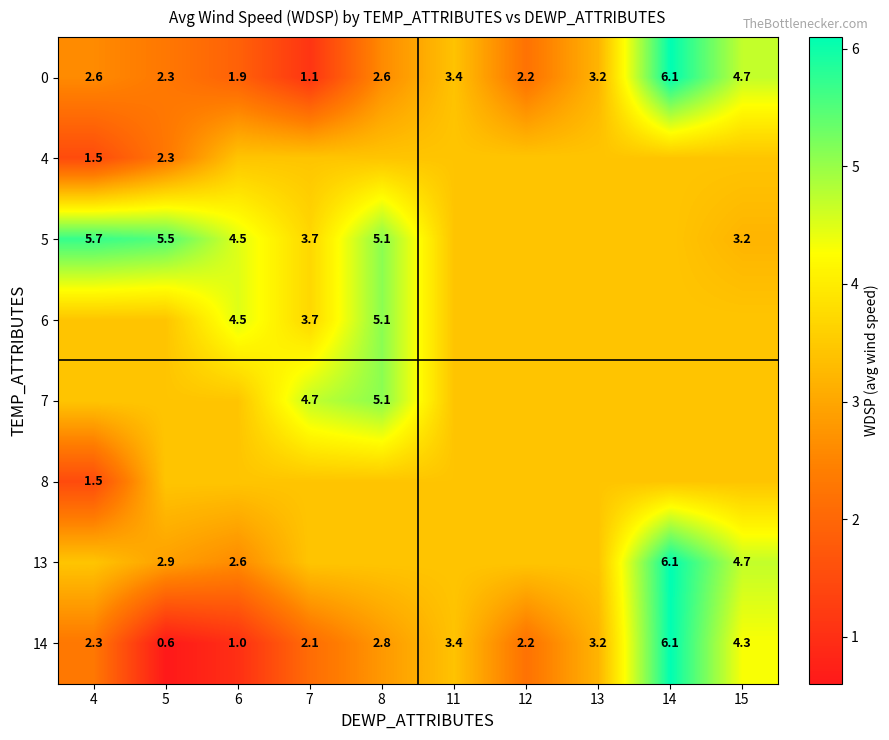

Is it true that 4 equals 1.6 at 13?

False